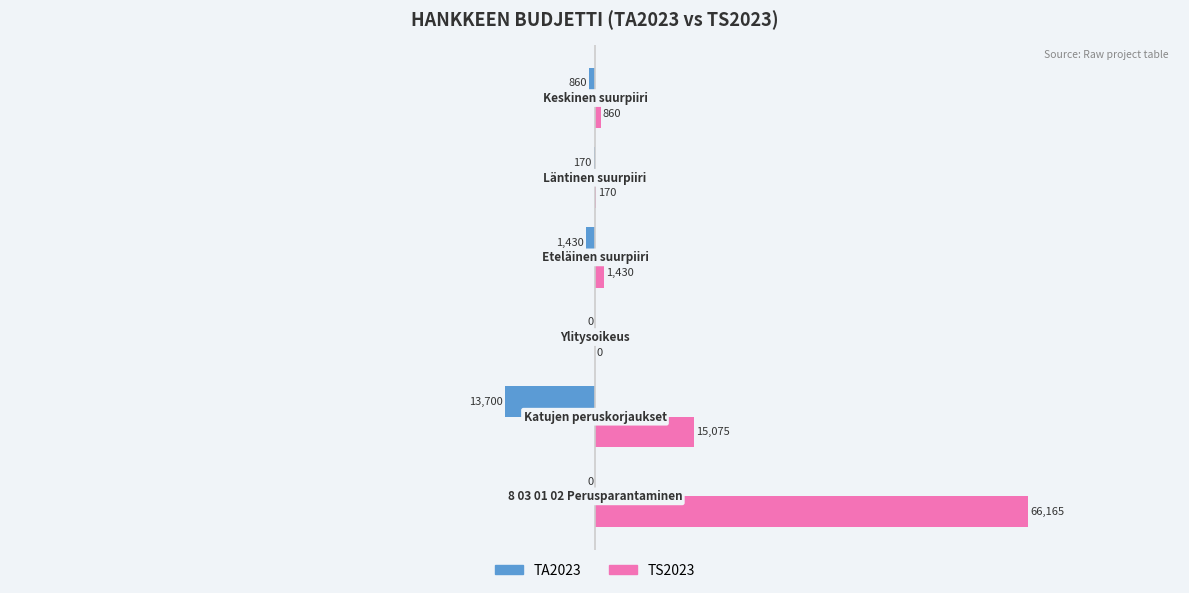

Which series has the largest total across all categories?

TS2023